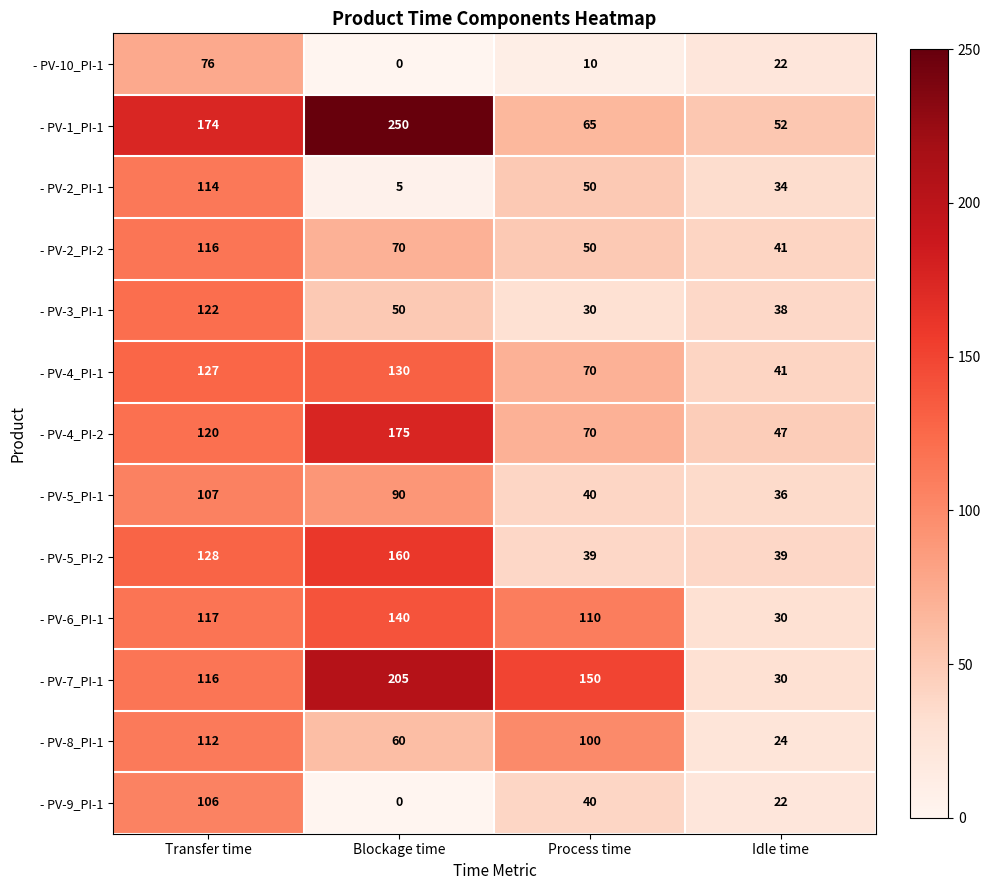

Where does the - PV-9_PI-1 series first go above 40?

Transfer time